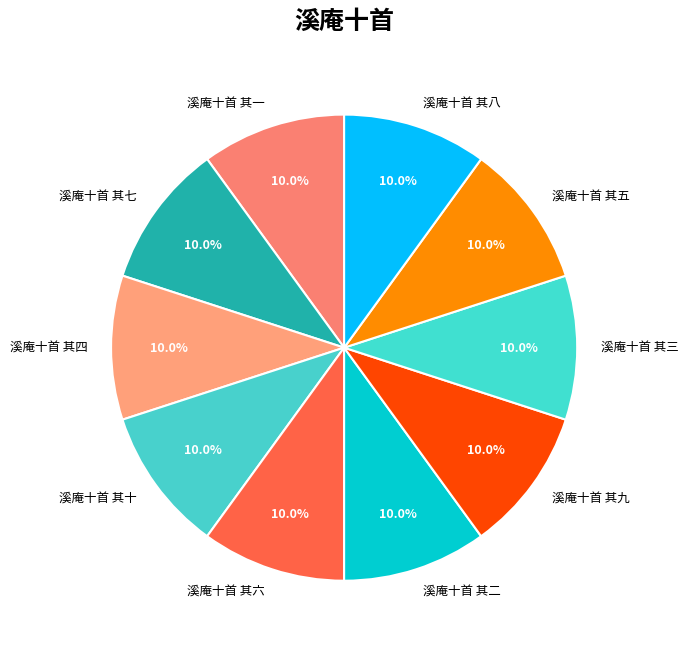

True or false: 溪庵十首 其三 accounts for 10% of the total.

True